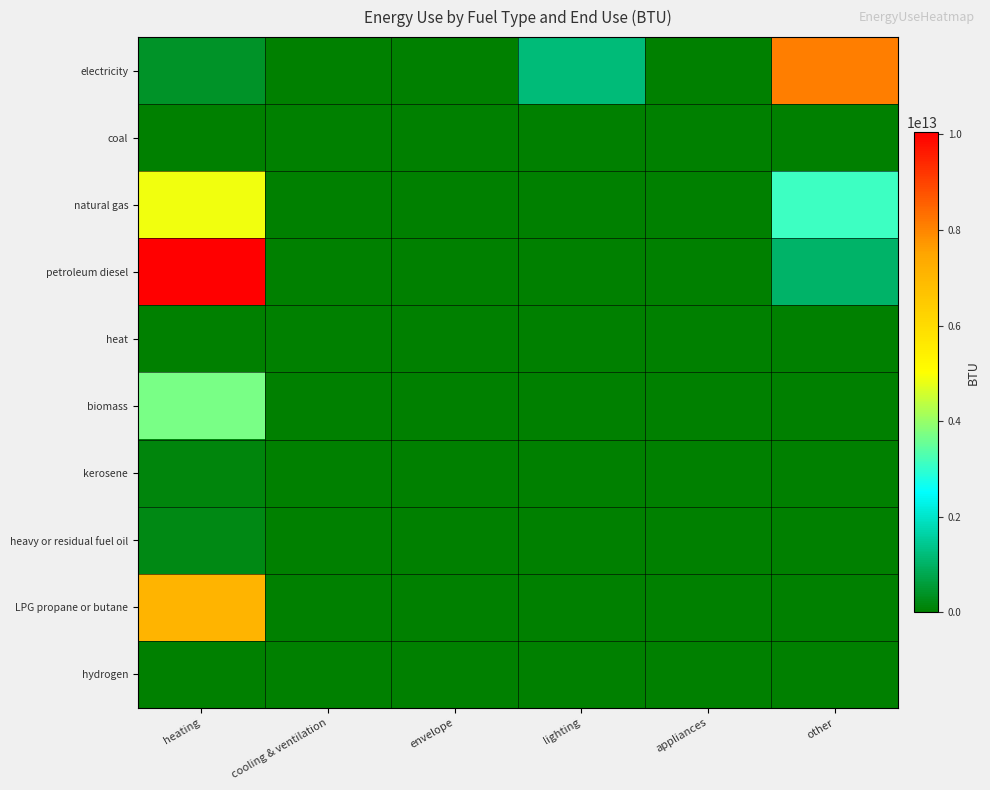

What is the maximum value shown in the chart?

10038122595003.8